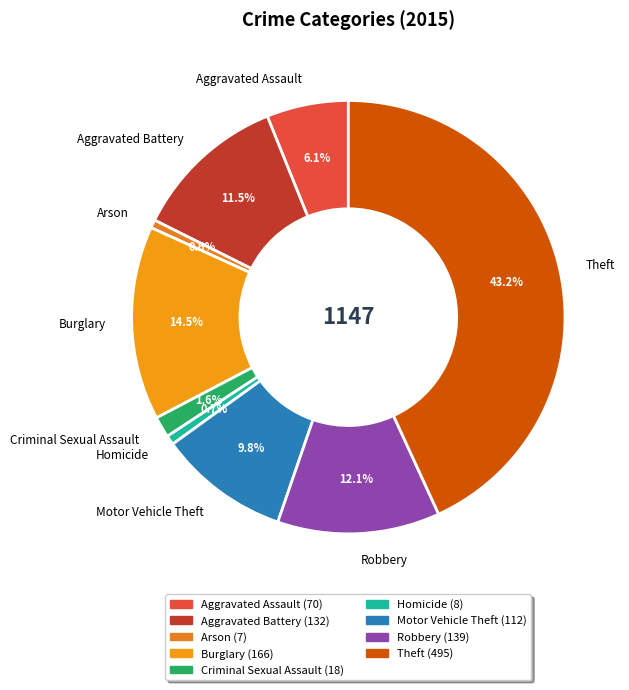

Which category has the biggest portion of the pie?

Theft